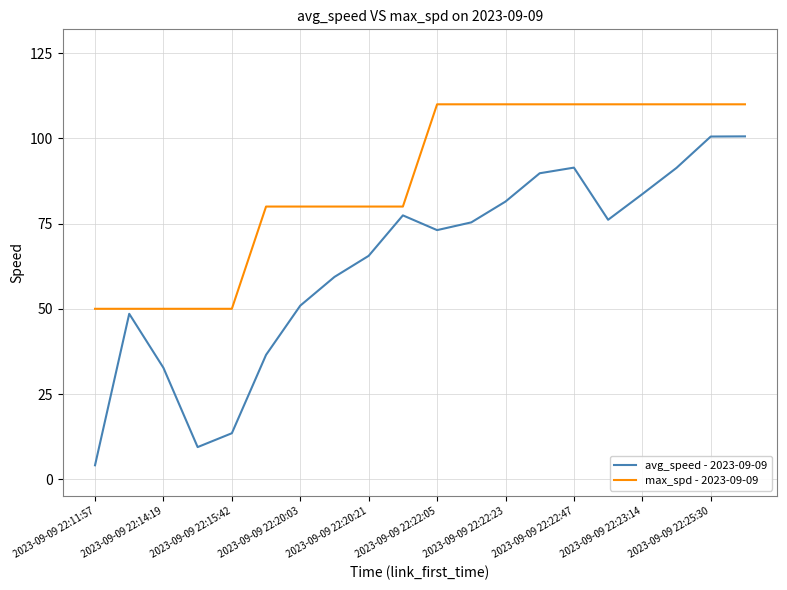

Which series has the widest spread of values?

avg_speed - 2023-09-09